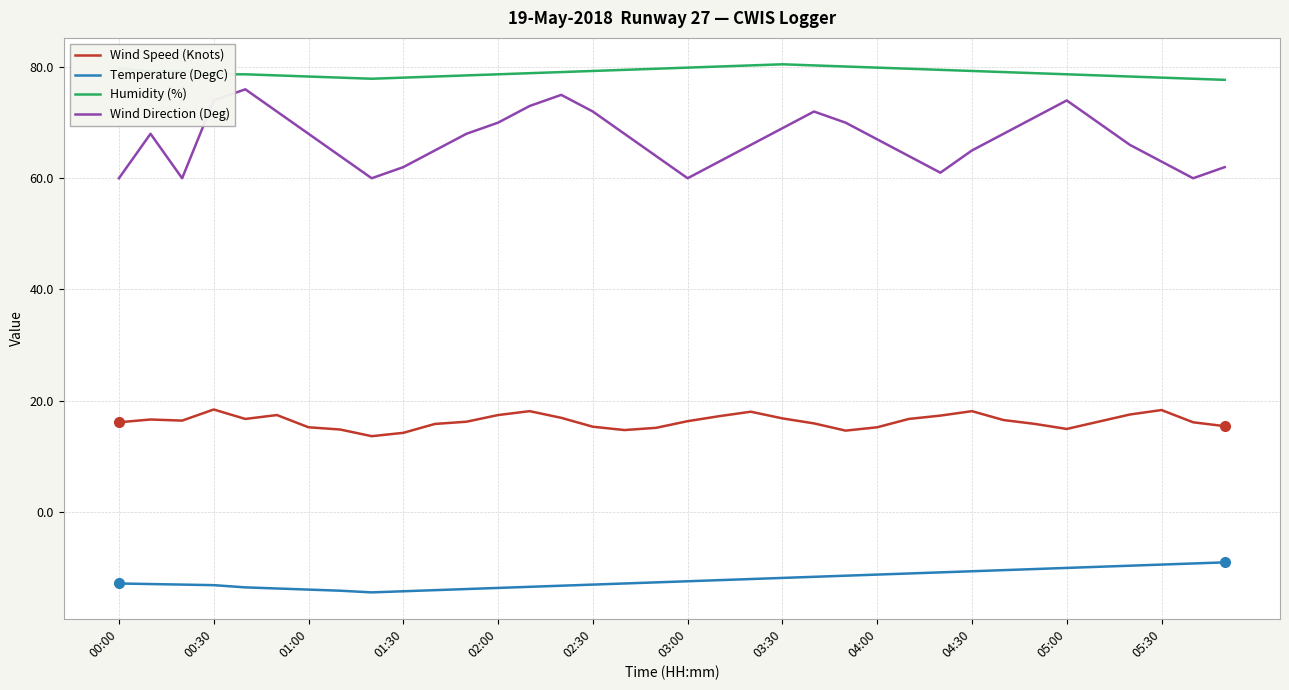

What is the difference between the maximum and second lowest values in the Wind Direction (Deg) series?

16.0